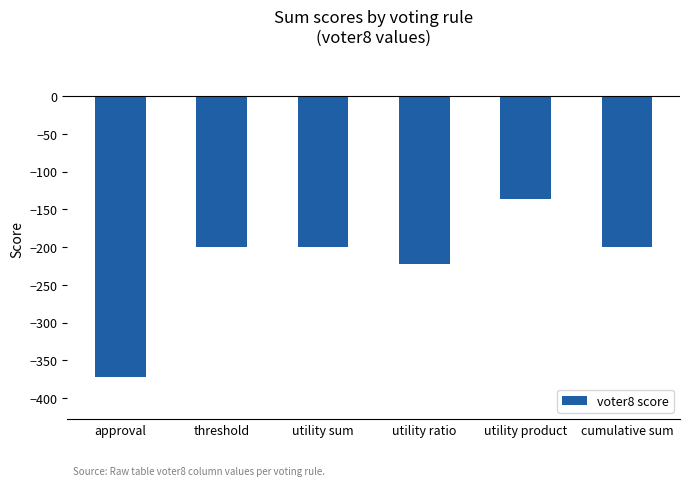

True or false: the data shows -294 at cumulative sum.

False